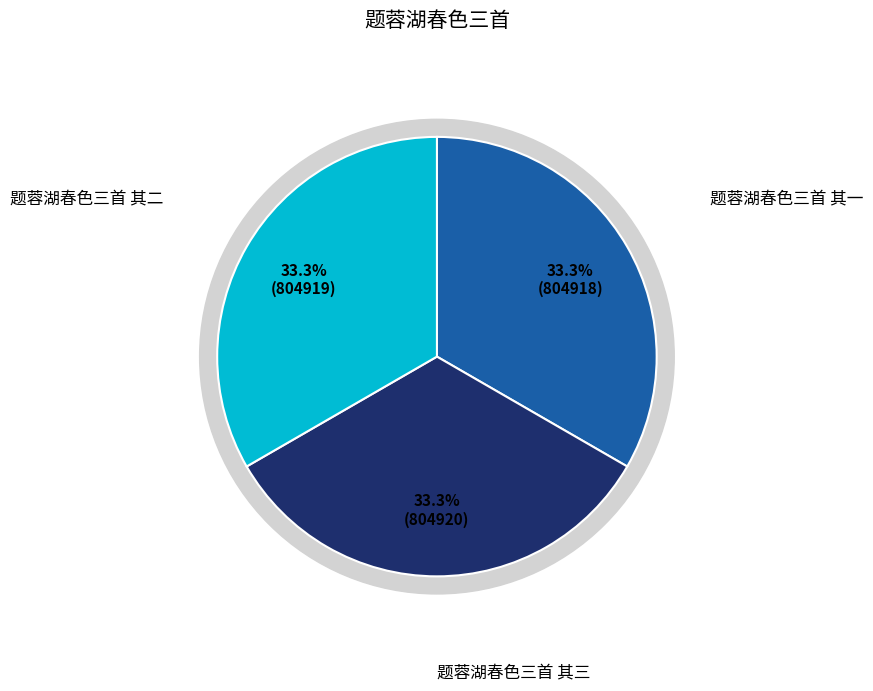

Does 题蓉湖春色三首 其三 account for over 50% of the chart?

No